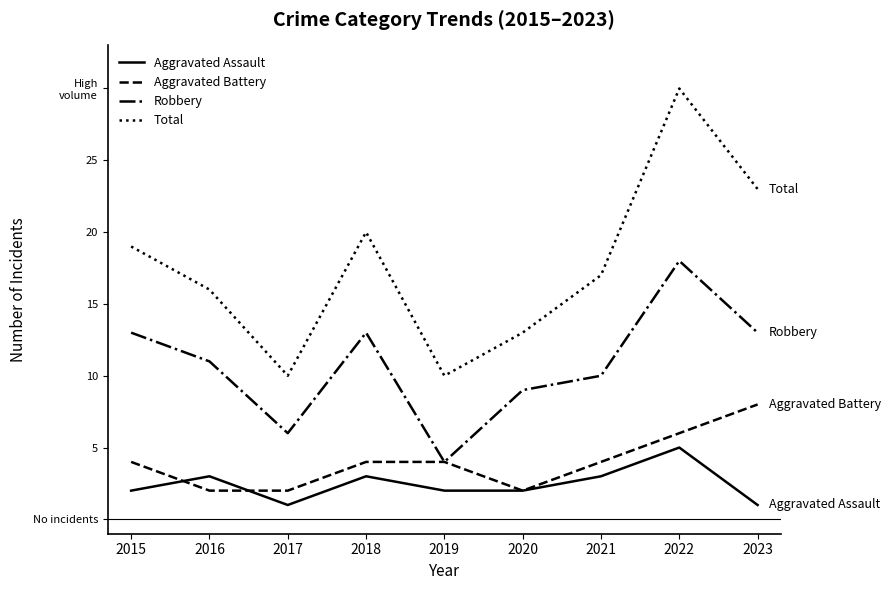

Which series has the widest spread of values?

Total